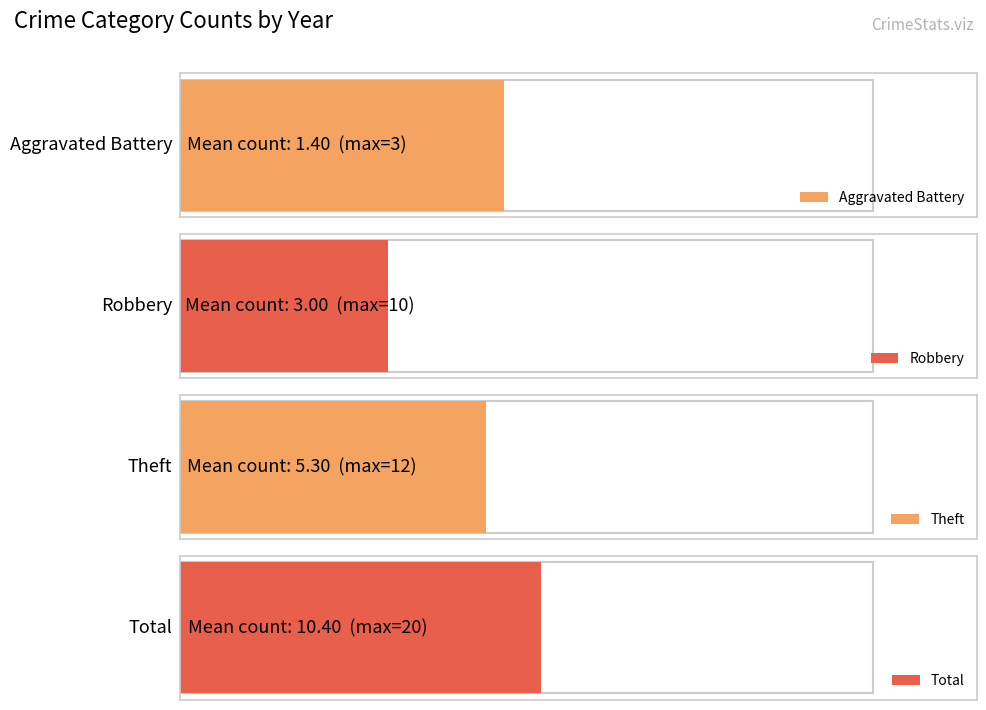

Is it true that Aggravated Battery equals 2 at 2015?

False